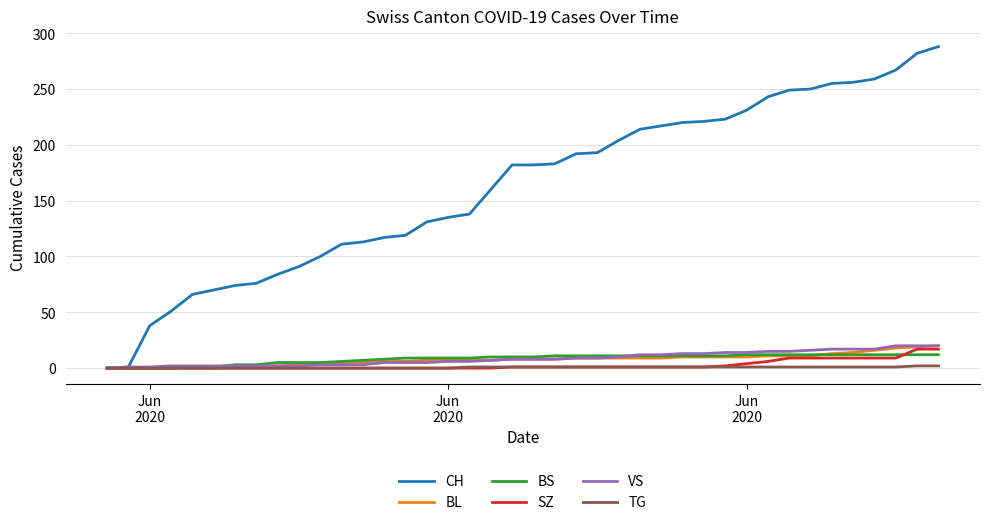

Which series has the largest total across all categories?

CH